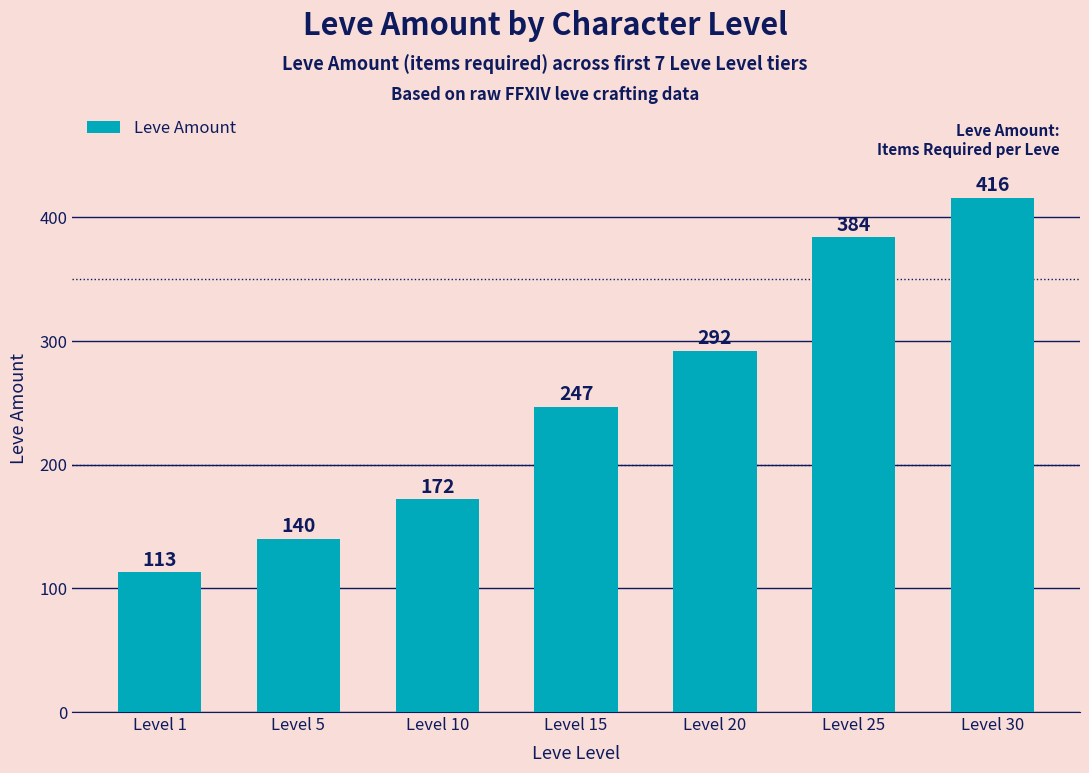

What is the value of the 4th bar from the left?

247